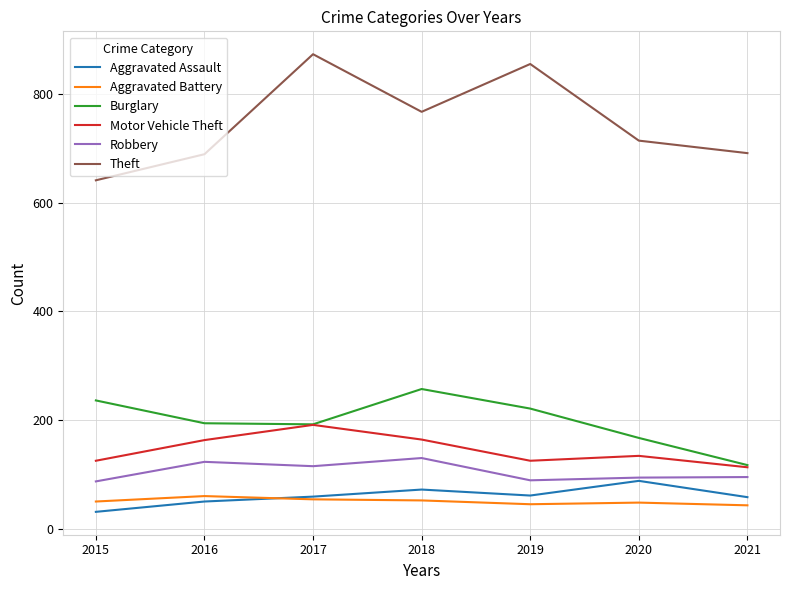

What is the greatest value displayed?

873